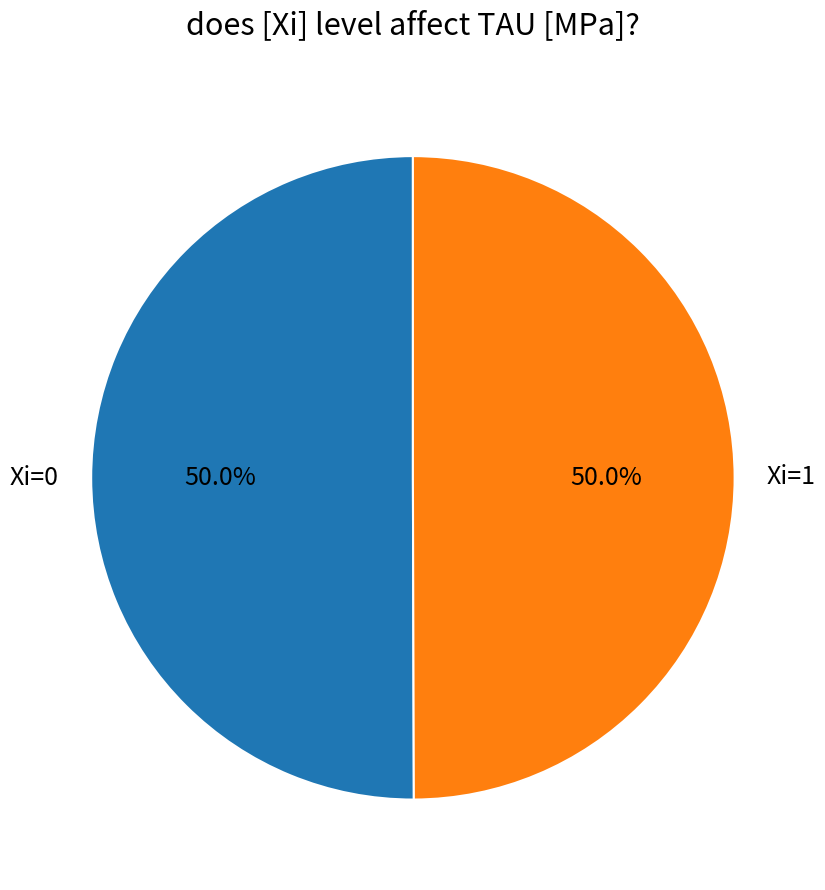

To the nearest percent, what is the average slice percentage?

50%